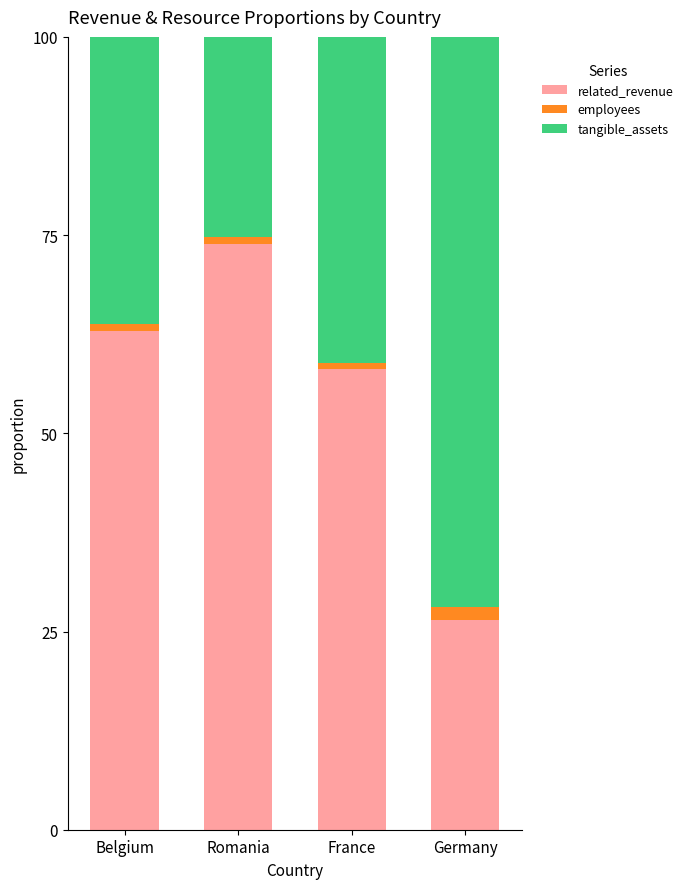

At which label does related_revenue reach its peak?

Romania